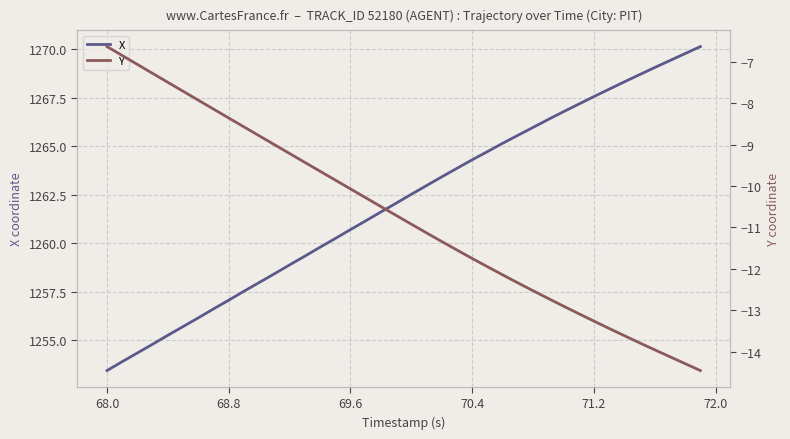

What is the lowest value of the X series?

1253.4